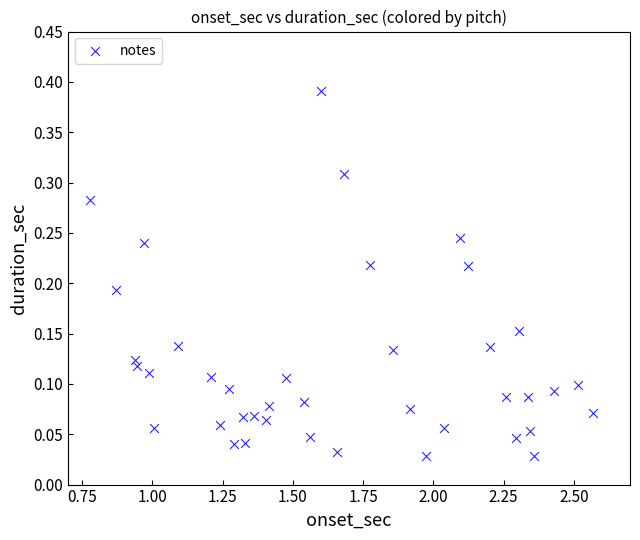

What is the range of X values (max minus min)?

1.8